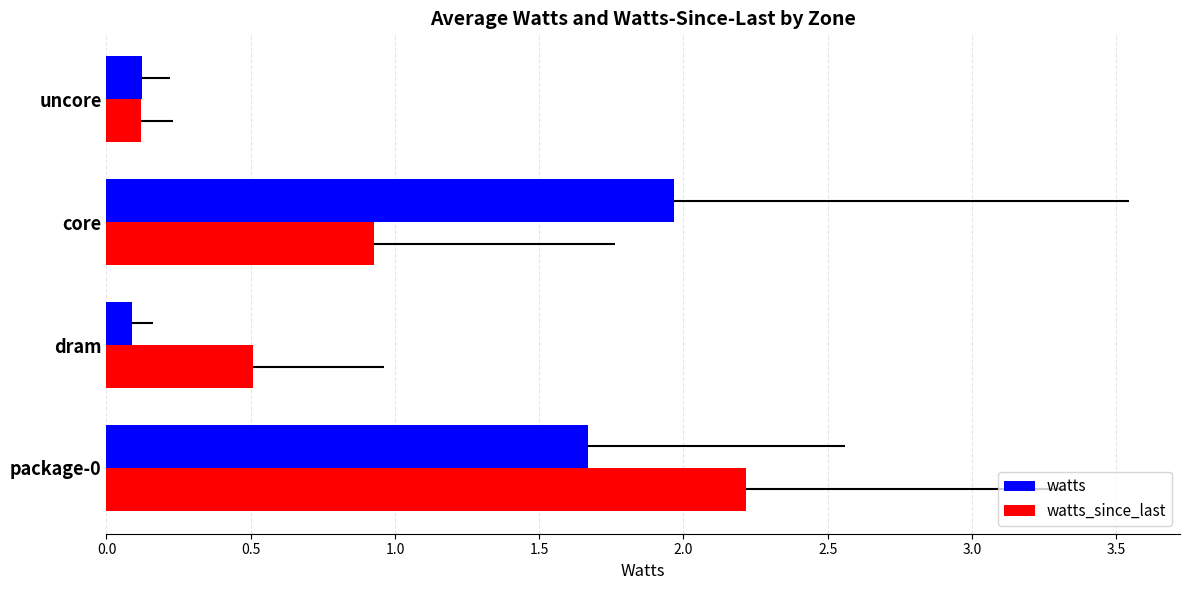

Which category has the lowest value in the watts_since_last series?

uncore